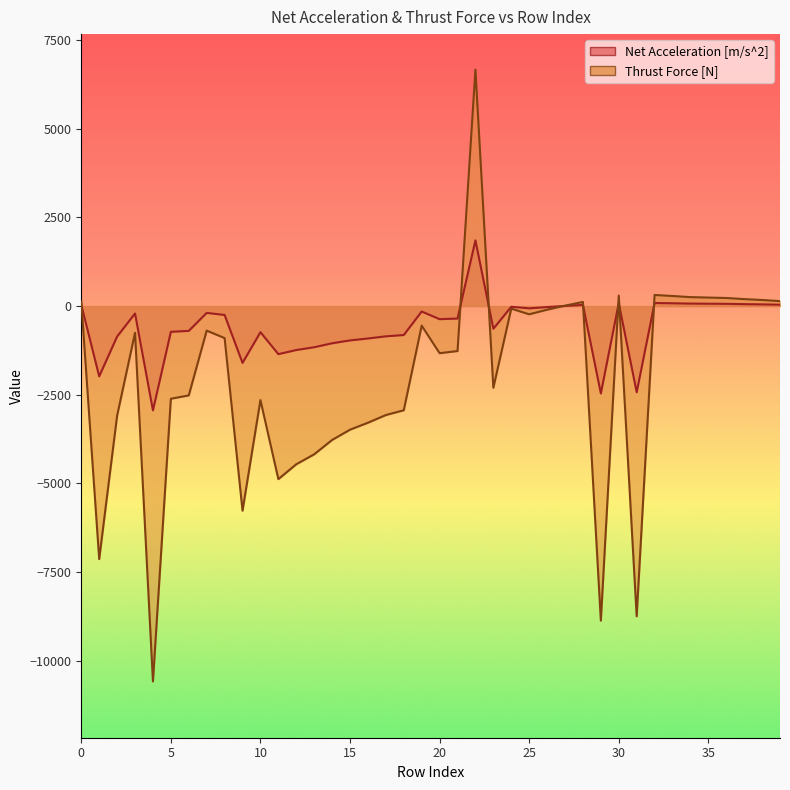

What is the lowest value of the Thrust Force [N] series?

-10589.5